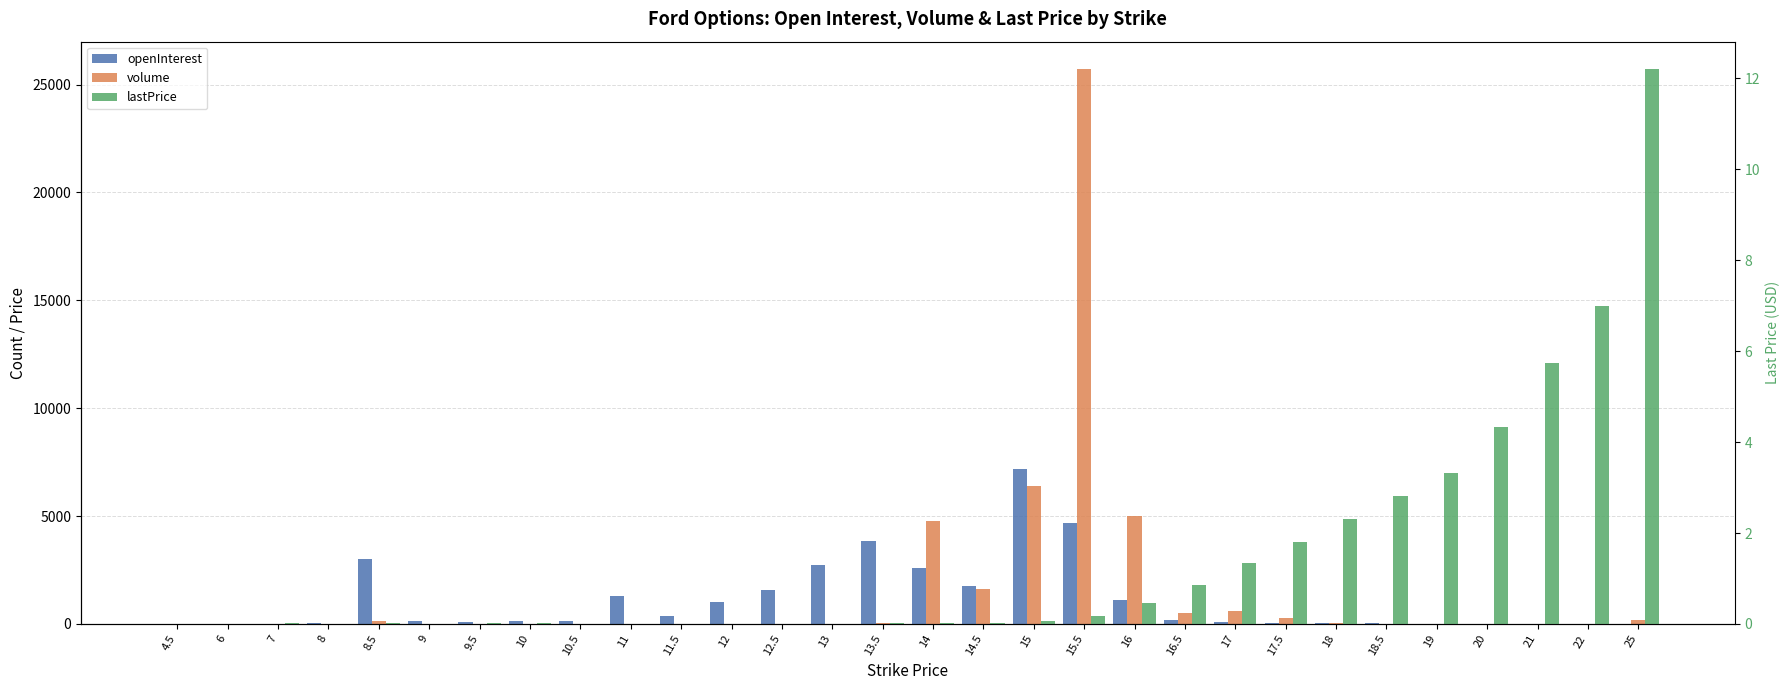

Rank the series at 4.5 from highest to lowest value.

openInterest, lastPrice, volume